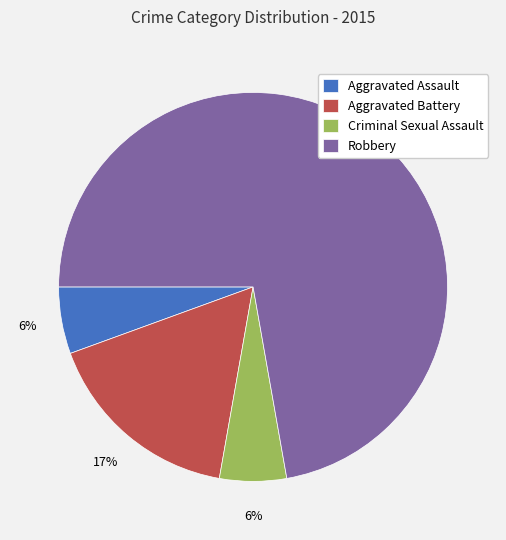

Count the number of slices in the pie.

4